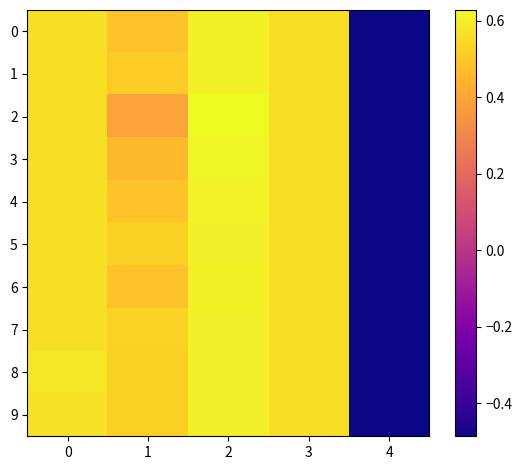

What is the total value across all series at 1?

4.9